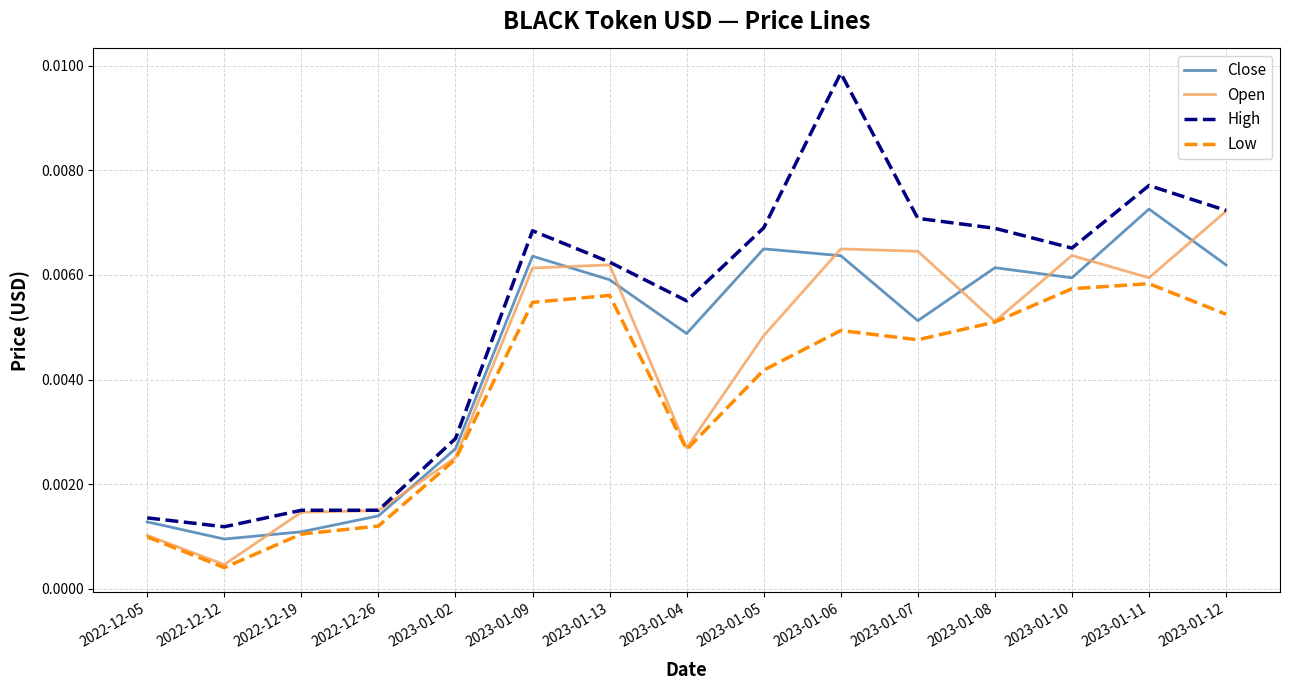

Which series has the largest total across all categories?

High